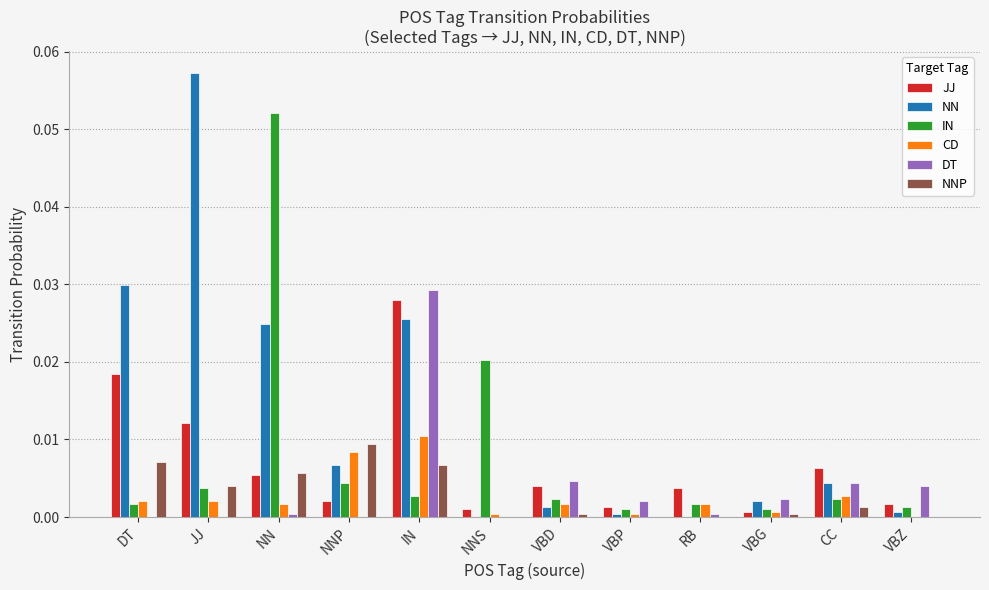

Is it true that CD equals 0.0 at VBD?

True